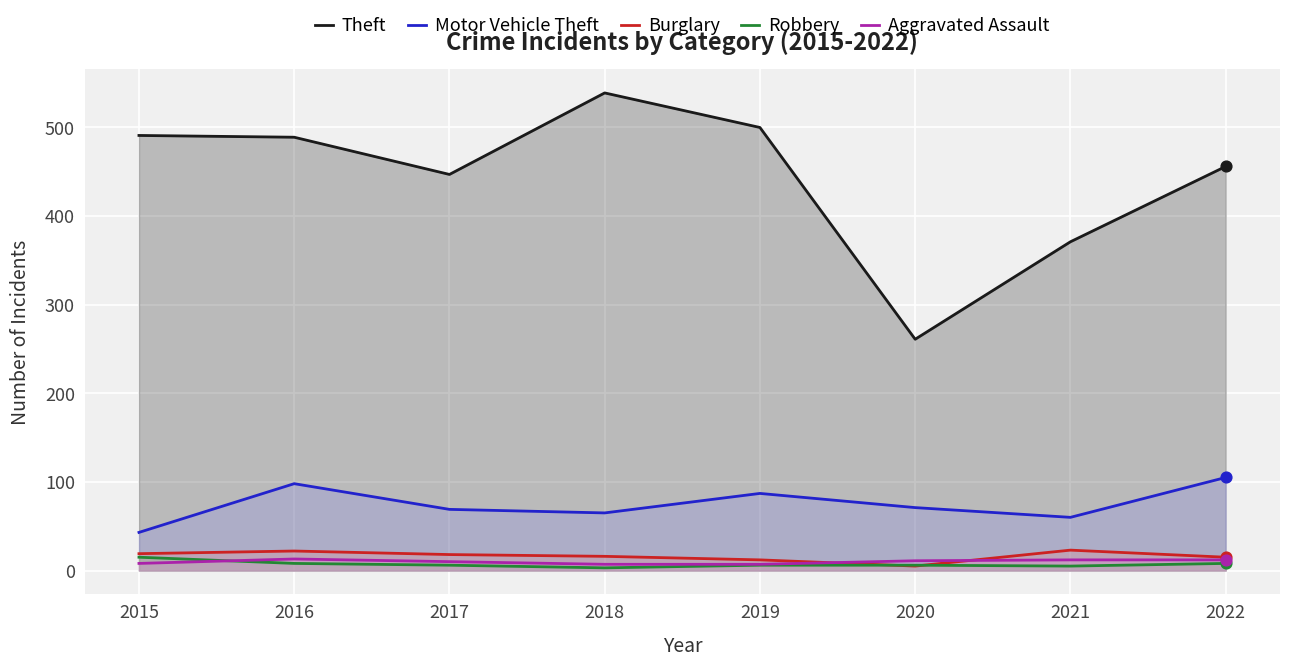

Which series reaches the minimum Y coordinate?

Robbery